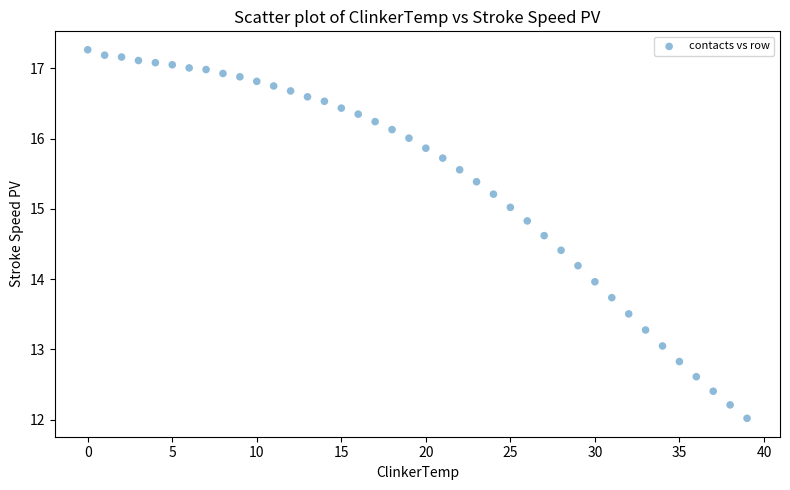

What is the range of Y values (max minus min)?

5.2